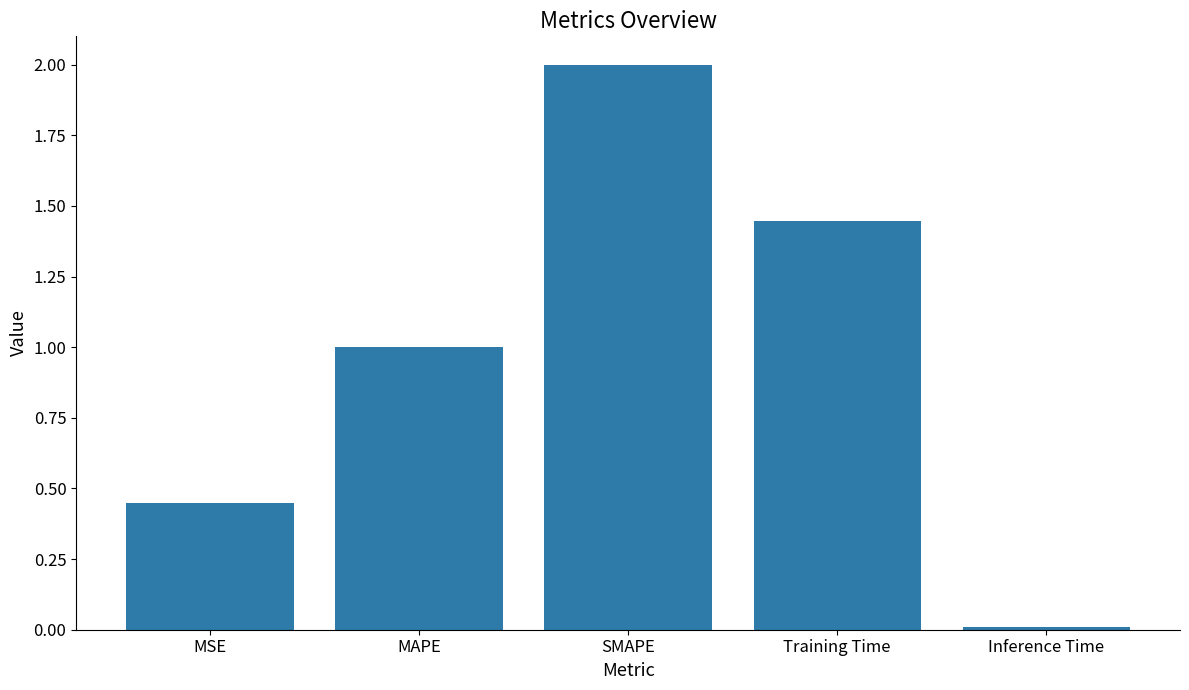

What position from the left is Training Time?

4